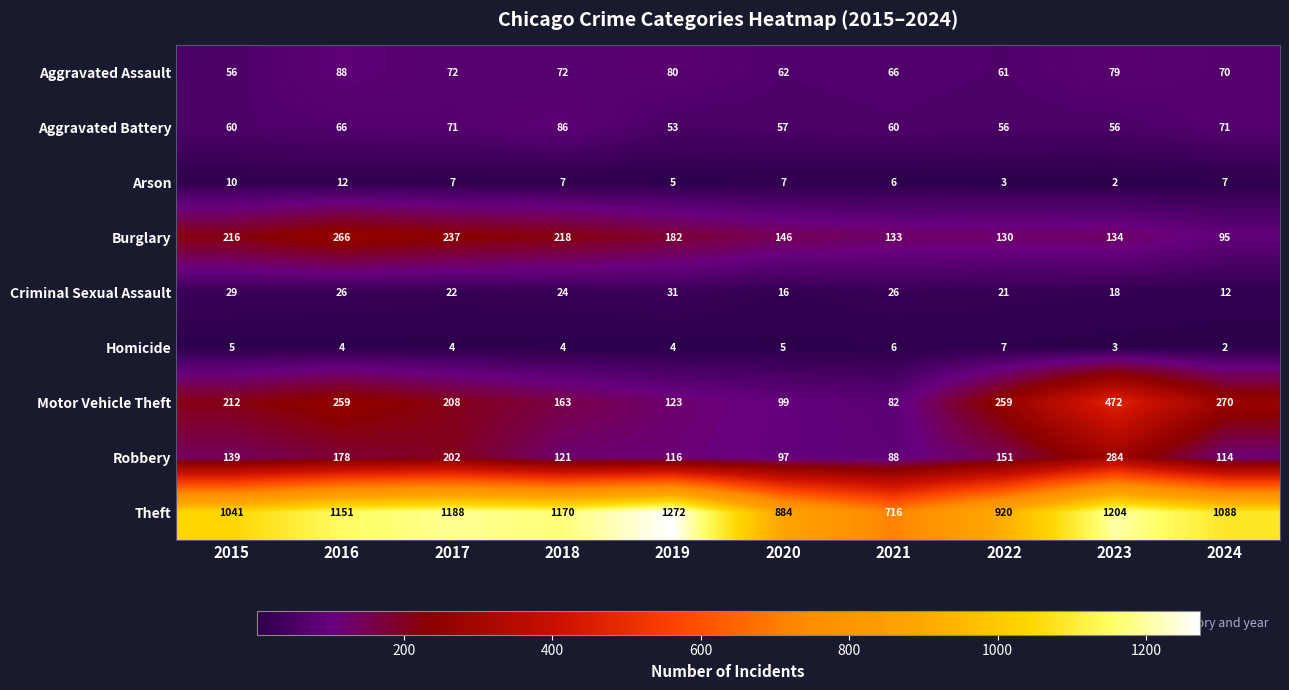

The Homicide series shows 5 at 2018. True or false?

False